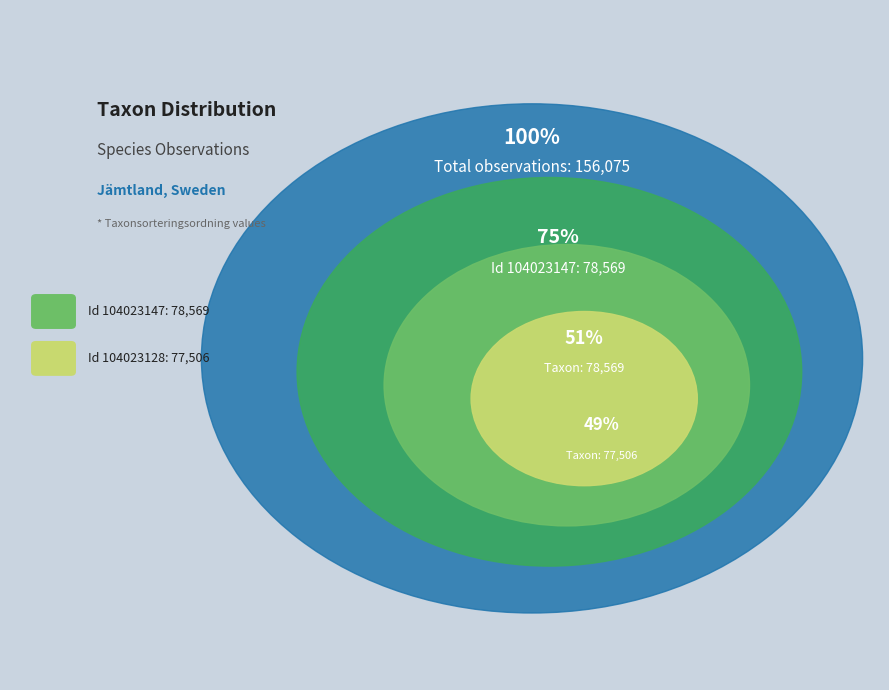

Count the number of slices in the pie.

2